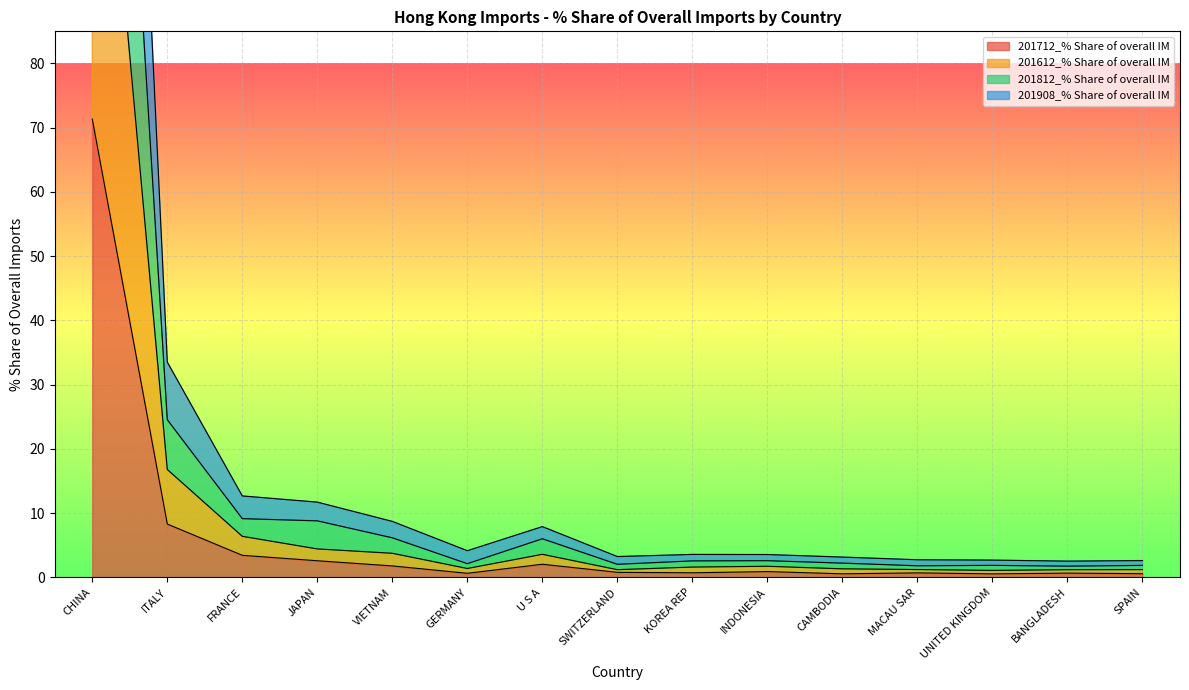

Is the value of 201908_% Share of overall IM at JAPAN greater than the value of 201612_% Share of overall IM at ITALY?

No